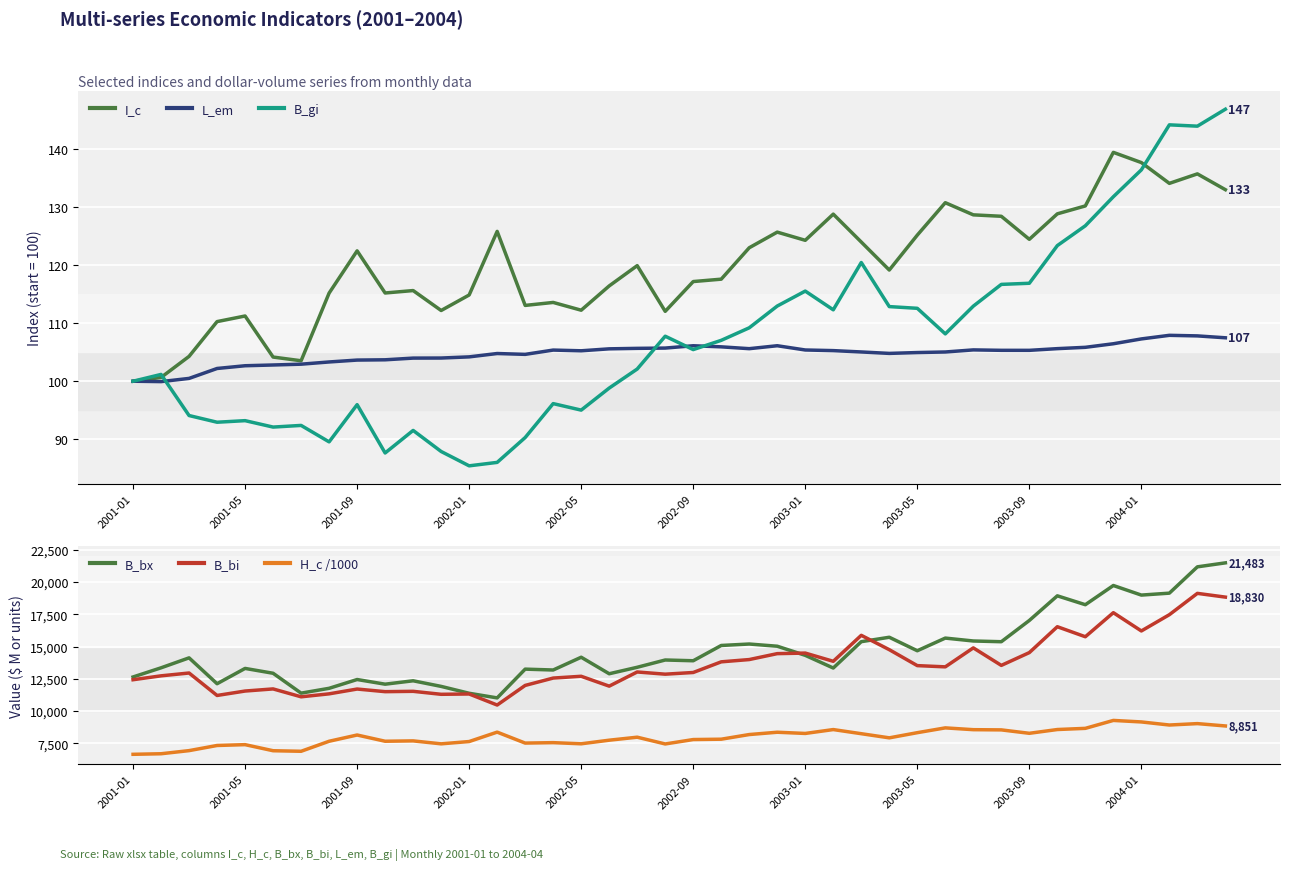

True or false: H_c /1000 and L_em intersect in this chart.

False